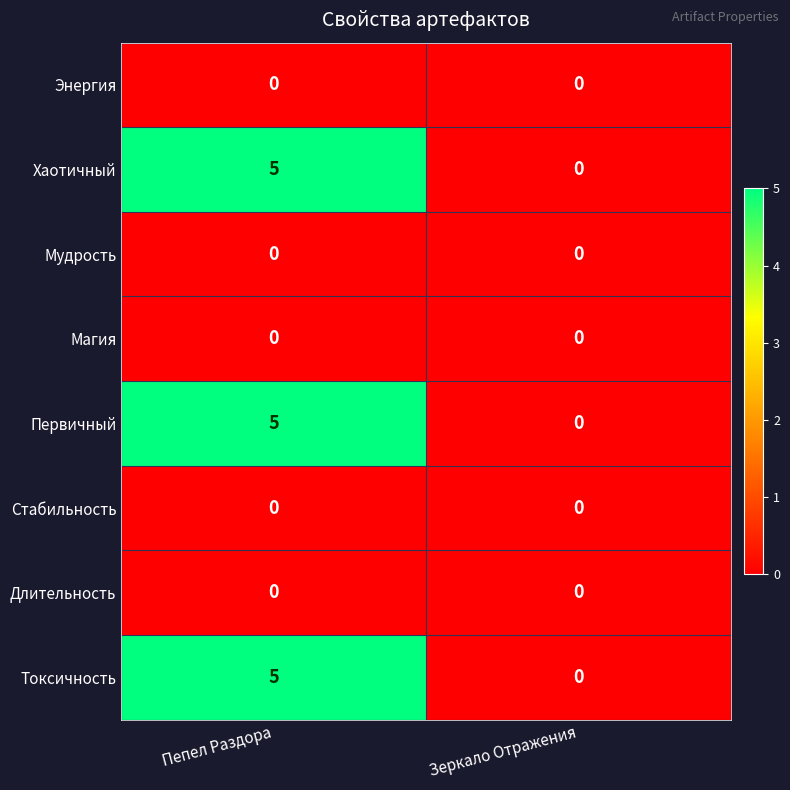

What is the total value across all series at Пепел Раздора?

15